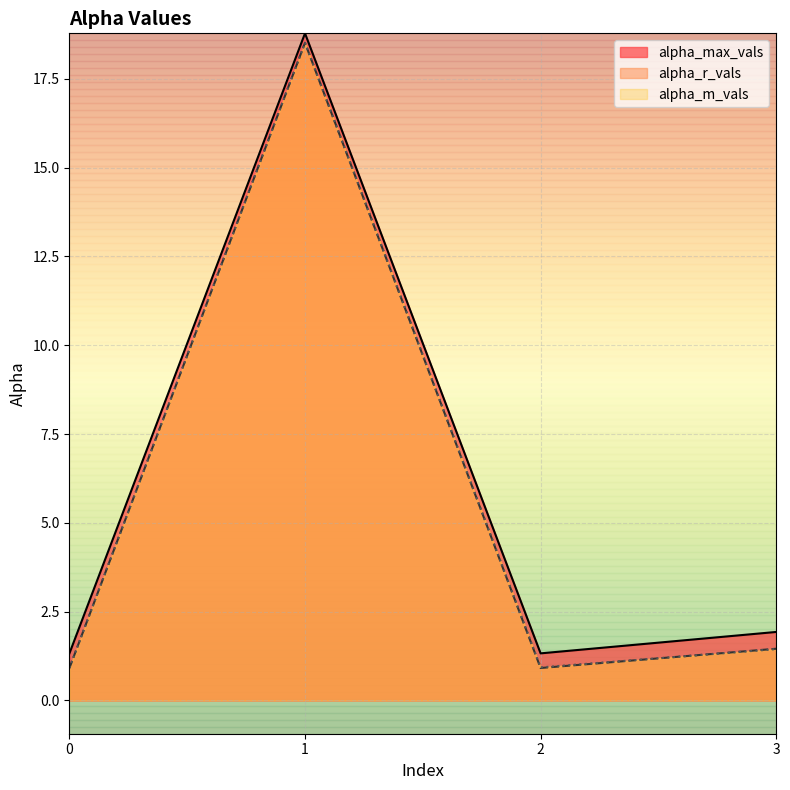

Which series has the largest total across all categories?

alpha_max_vals